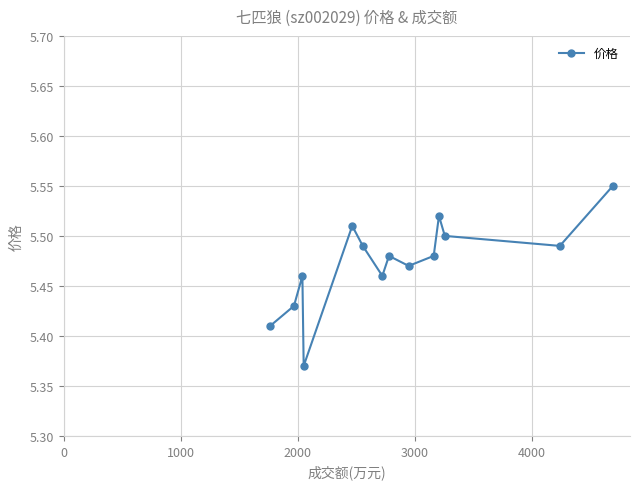

What is the sum of all values?

76.6